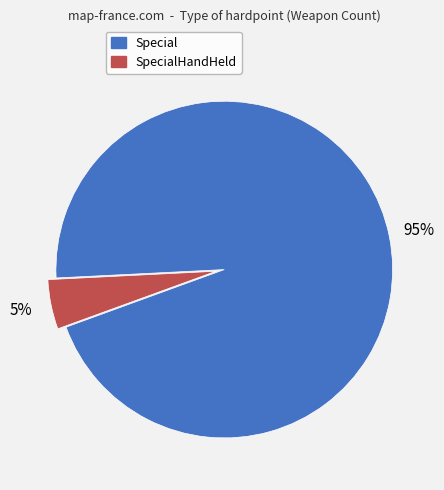

To the nearest percent, what percentage of the pie is Special?

95%